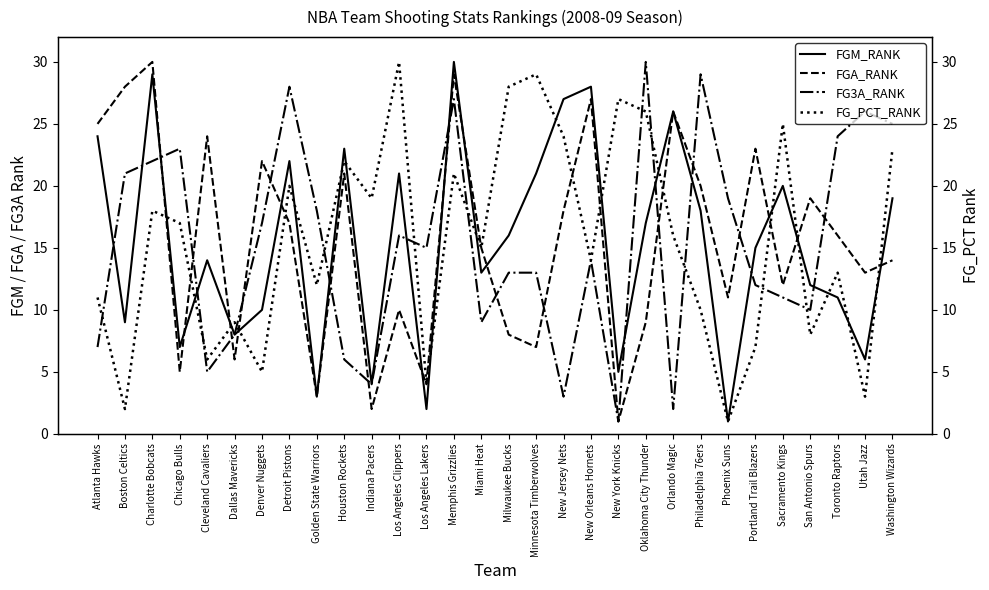

Which series ends up on top after the final intersection of FGA_RANK and FGM_RANK?

FGM_RANK